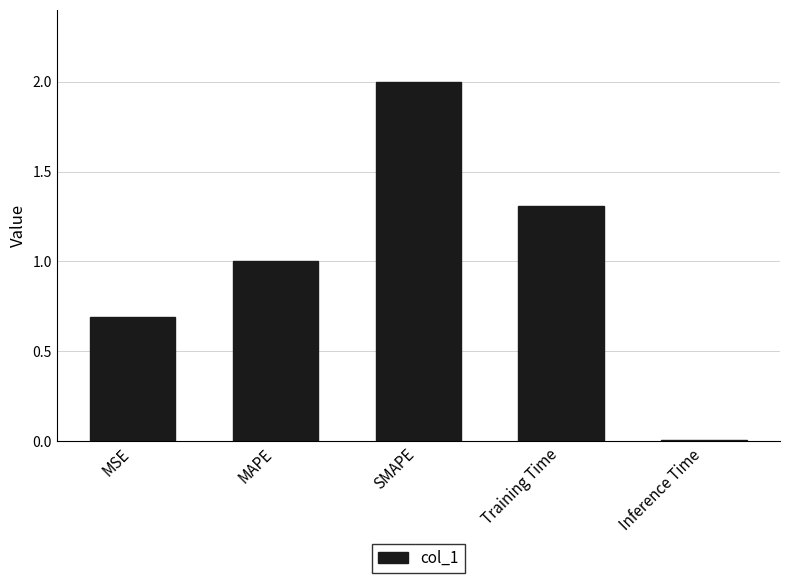

What is the value of the 4th bar from the left?

1.3